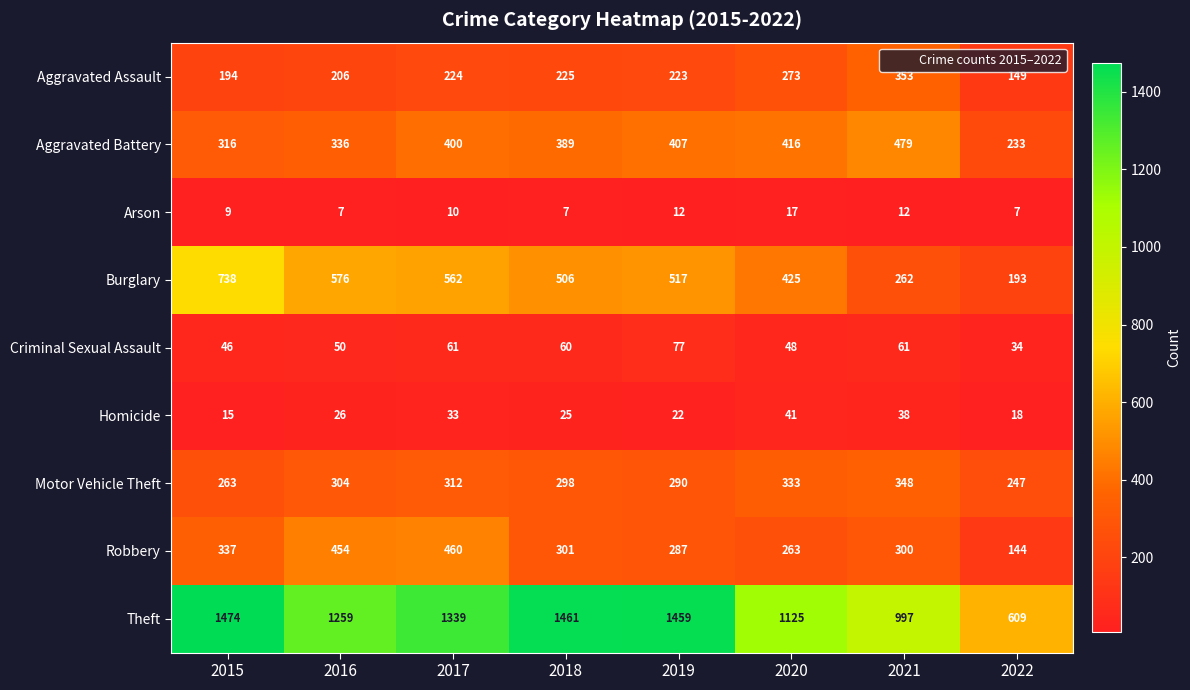

Read the Burglary value at 2016, to the nearest 50.

600